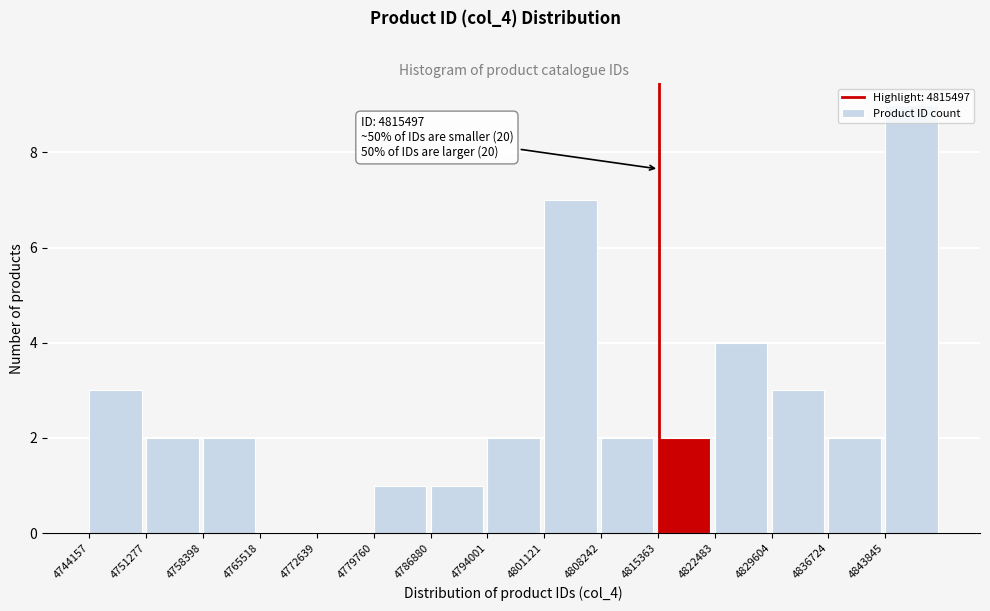

Over which range of the x-axis is the bar tallest?

4844000 to 4851000